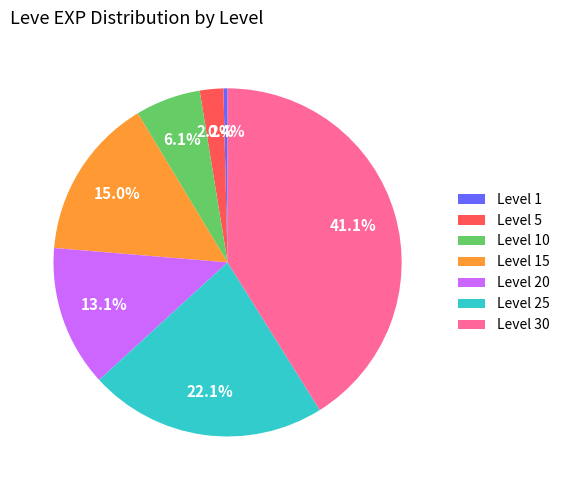

Does any single category account for the majority?

No